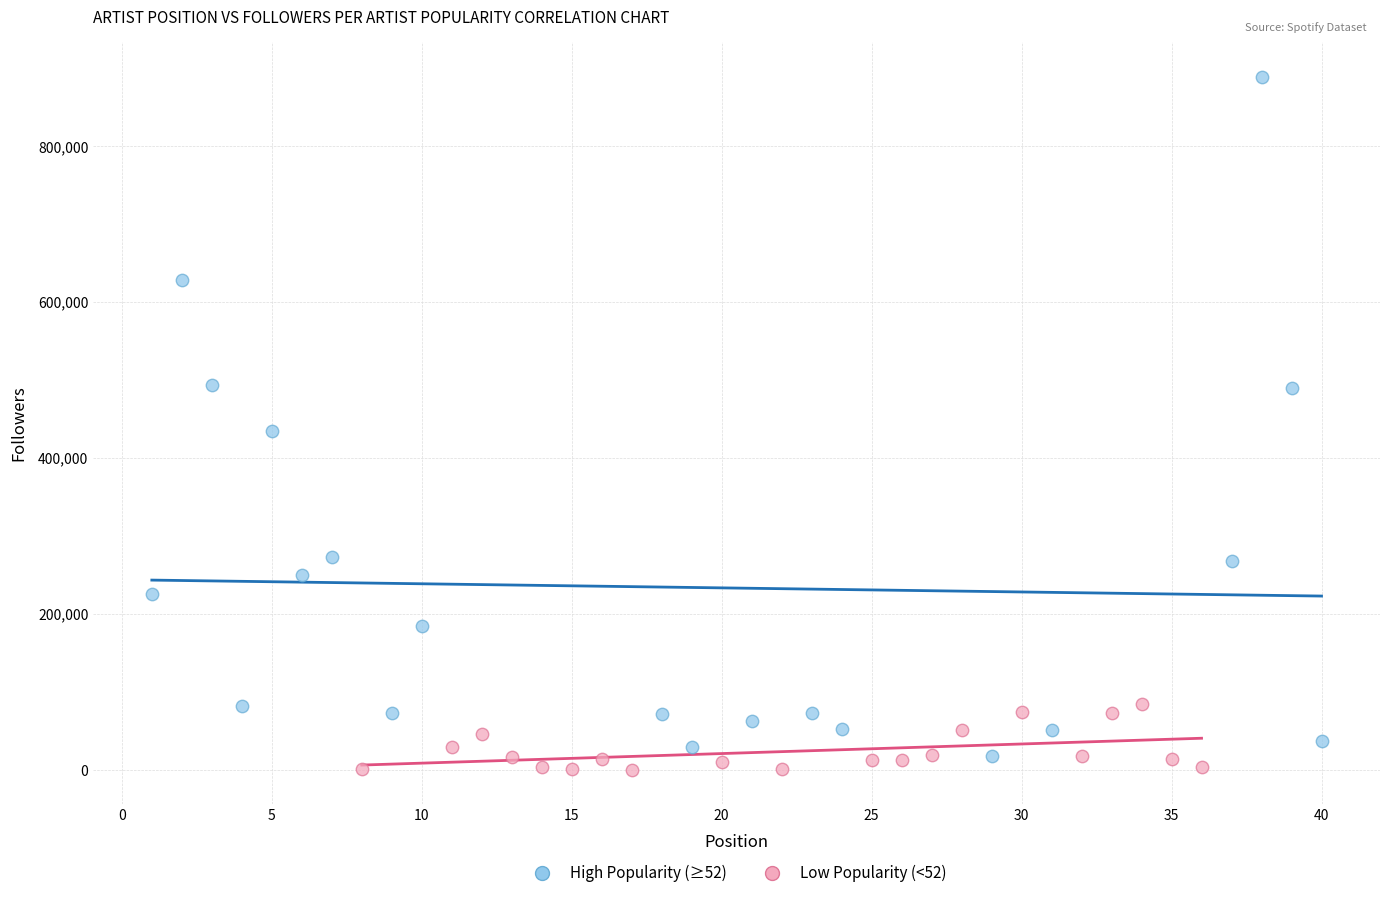

Which series has the widest spread of Y values?

High Popularity (≥52)